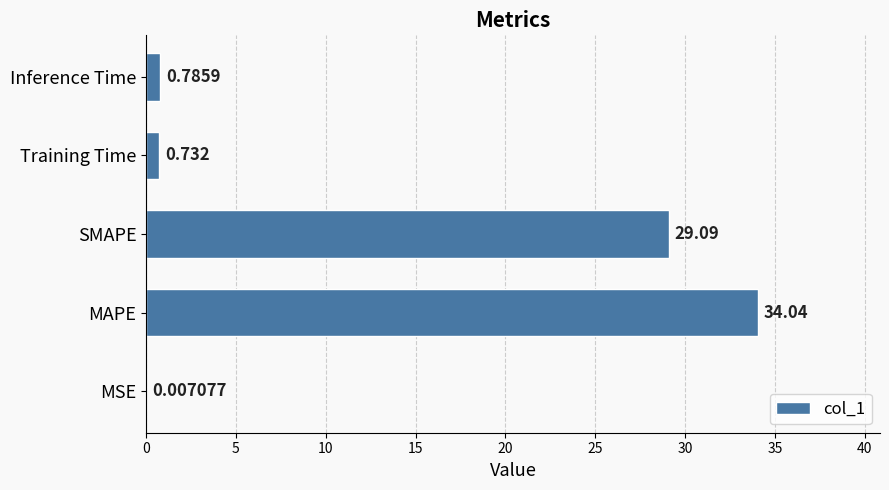

Between Inference Time and MSE, which is larger?

Inference Time